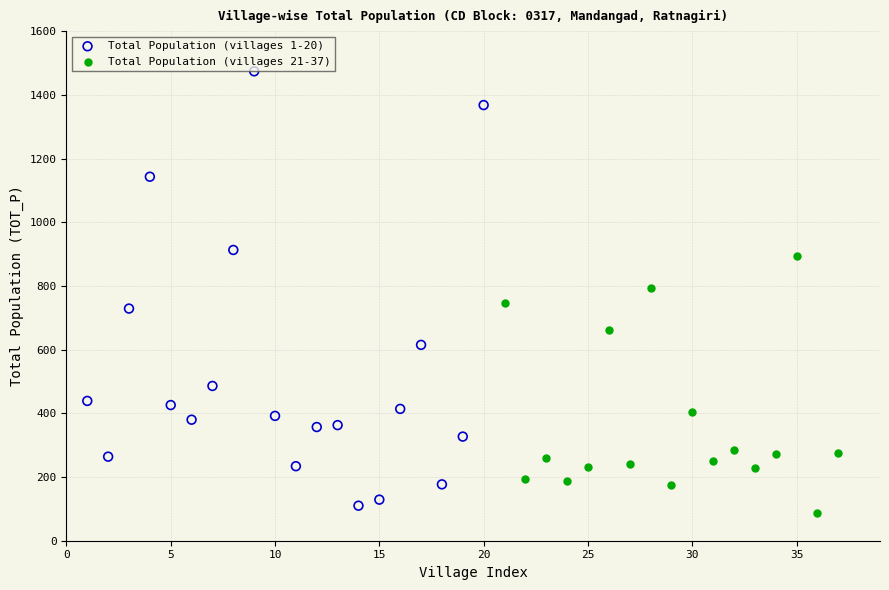

Which series reaches the maximum Y coordinate?

Total Population (villages 1-20)